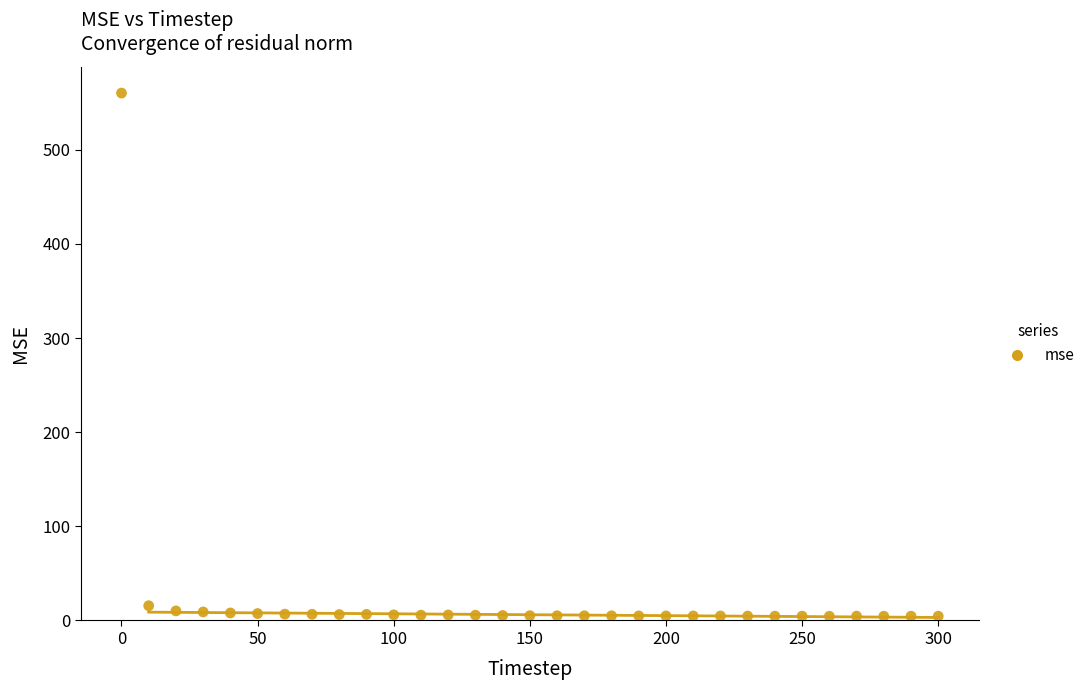

What is the range of Y values (max minus min)?

555.8